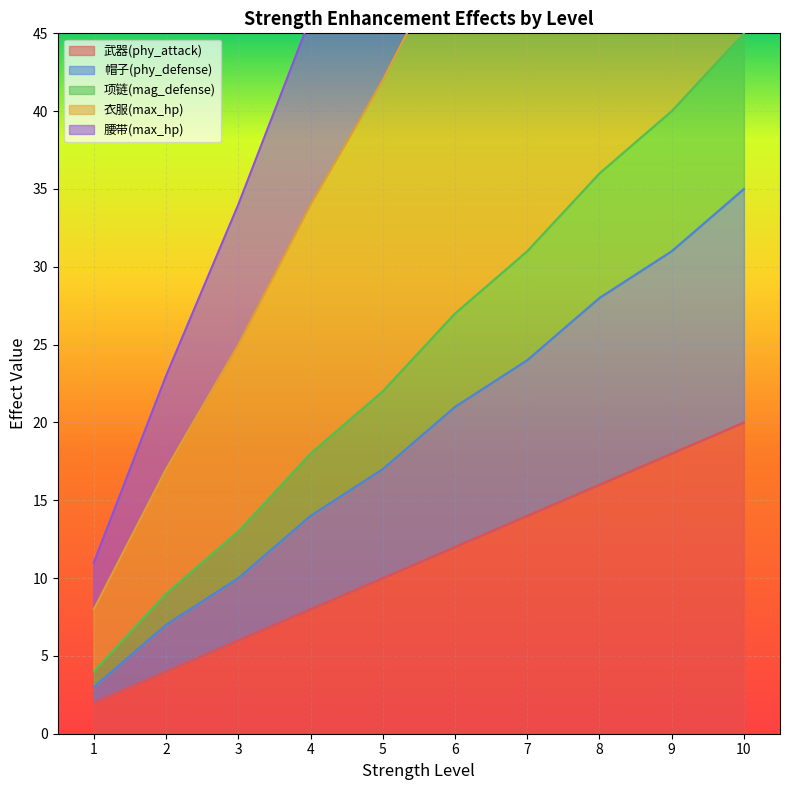

Rank the categories by 帽子(phy_defense) value from lowest to highest.

1, 2, 3, 4, 5, 6, 7, 8, 9, 10